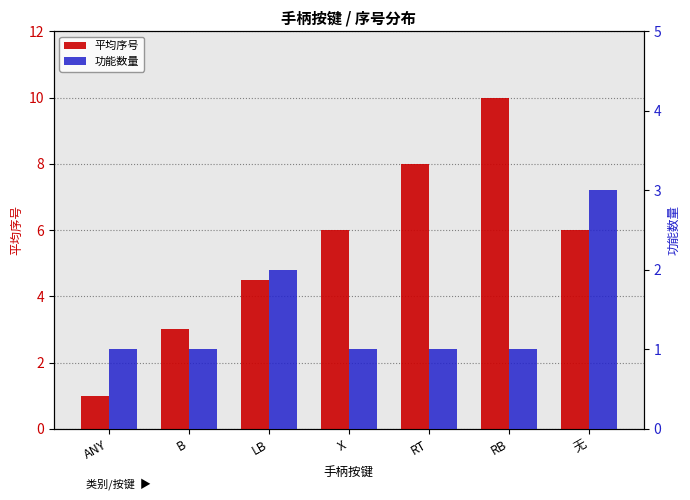

The value of 功能数量 at B is 1.0. True or false?

True